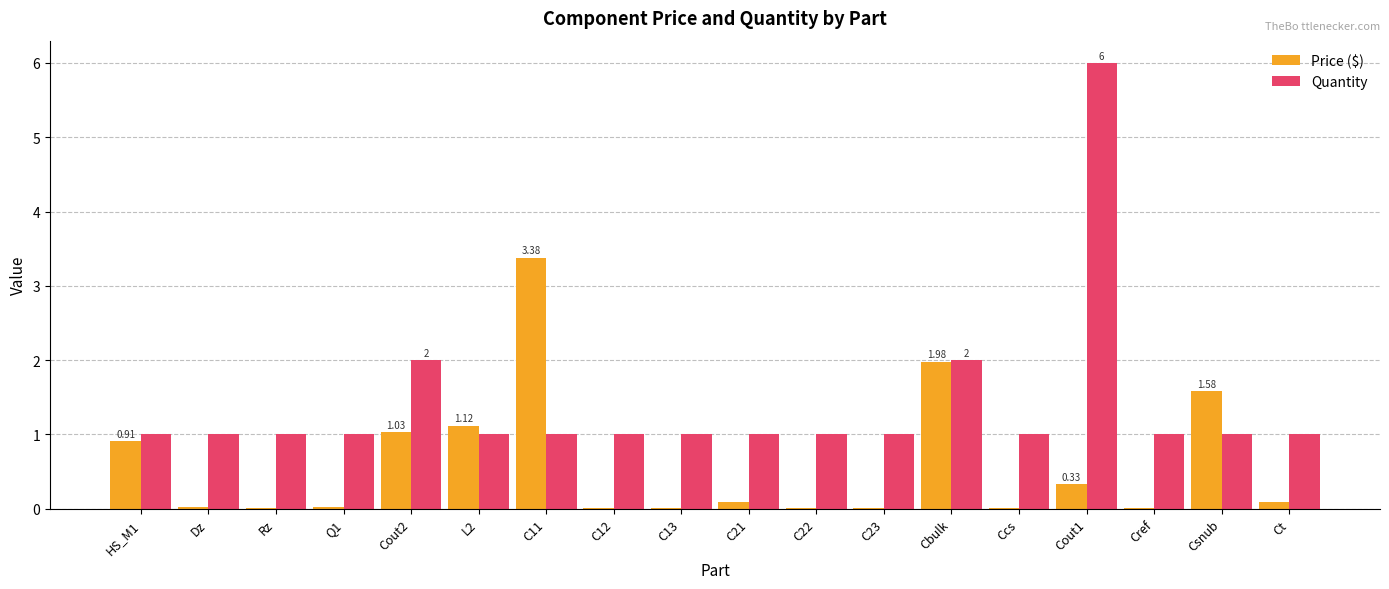

What is the sum of all Quantity values?

25.0